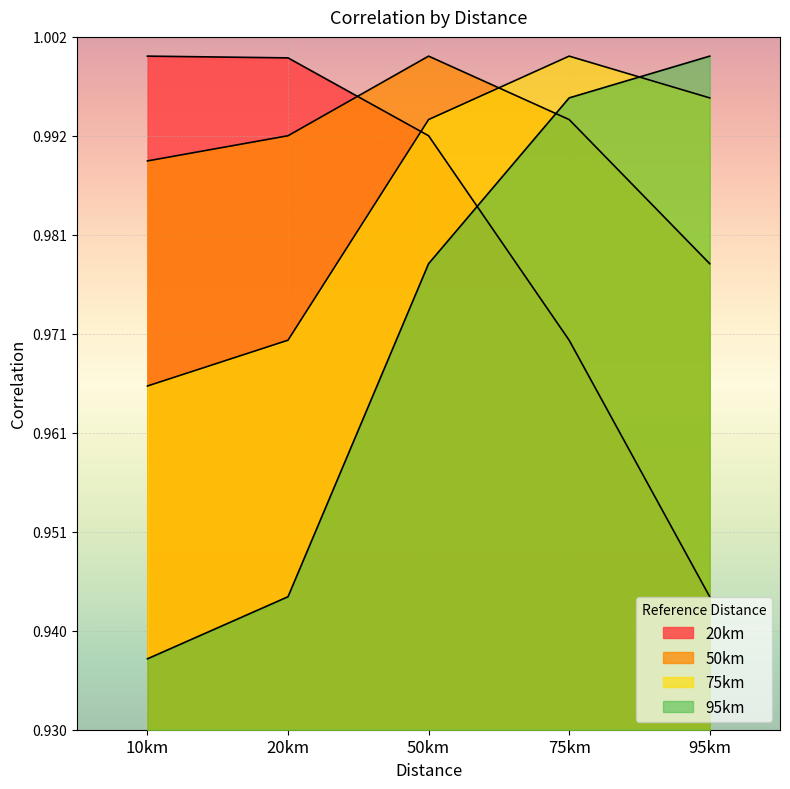

What are all the series names shown in the legend?

20km, 50km, 75km, 95km